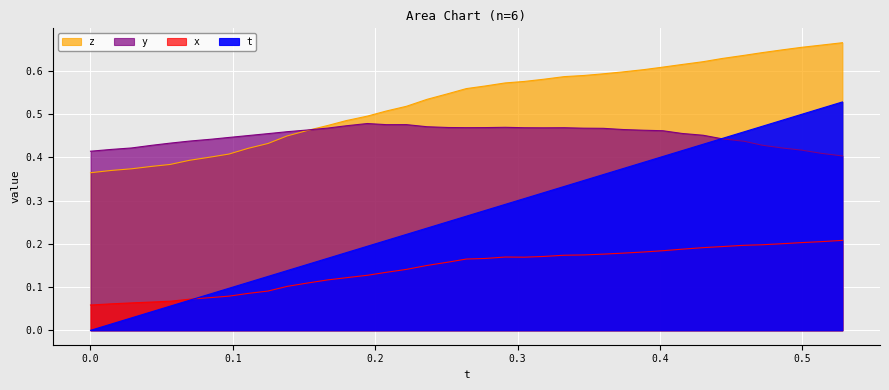

True or false: z has more than 1 interior local peaks.

False